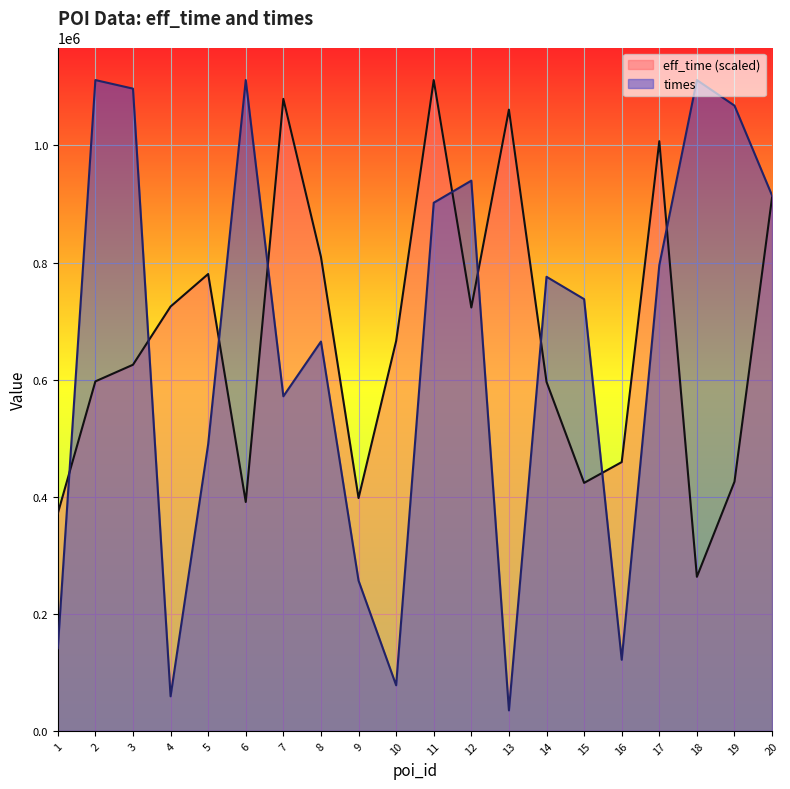

What is the value of the times point at the 20th from the left?

914390.0